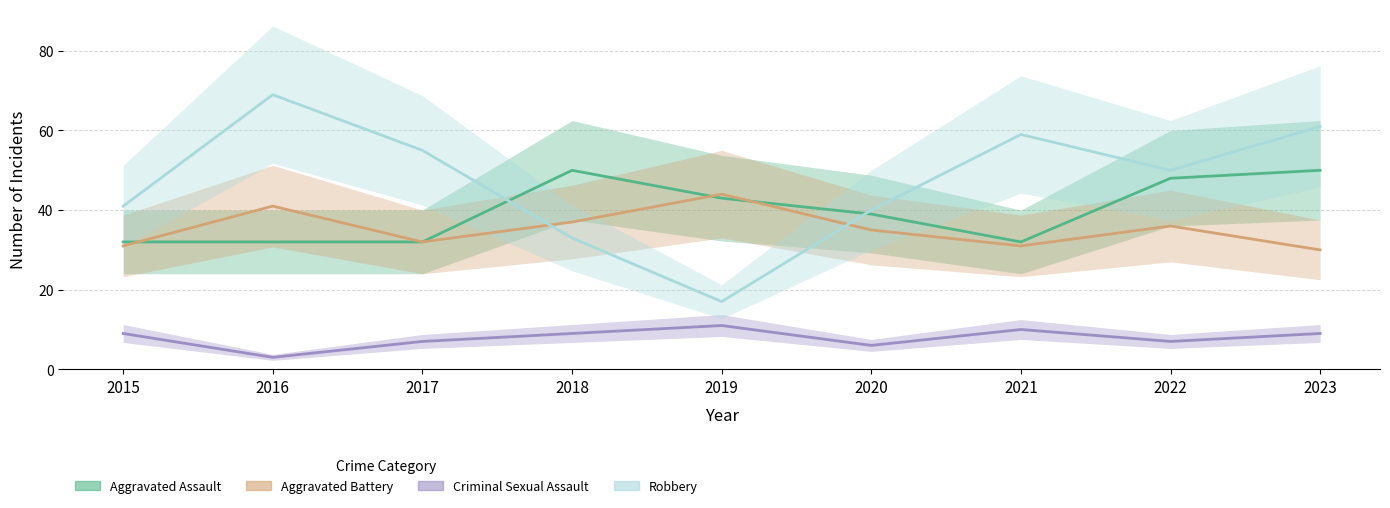

What is the value of the Criminal Sexual Assault point at the 2nd from the left?

3